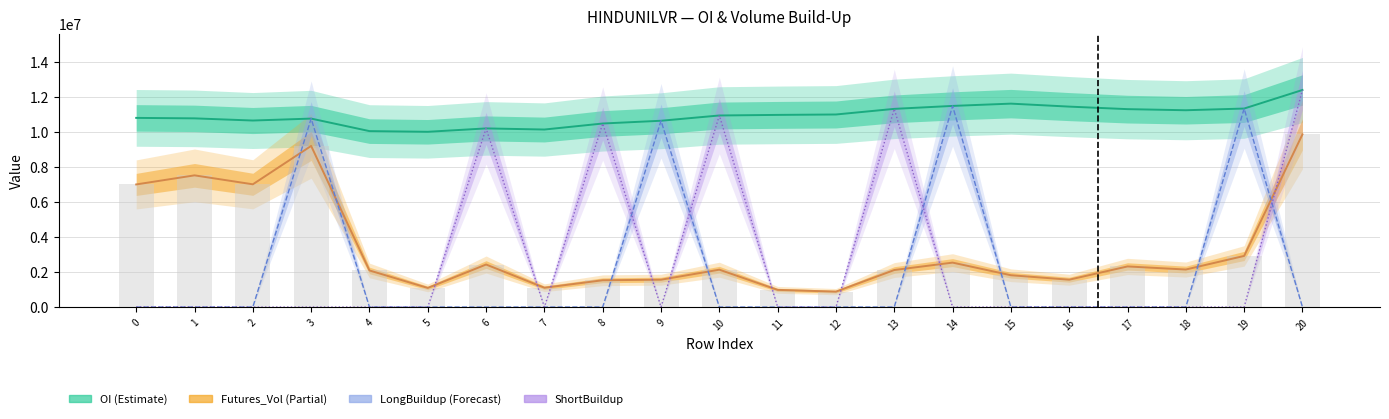

Reading left to right, list all the values displayed in this chart.

OI: 10821900	10794900	10670700	10781700	10065300	10026300	10219800	10155900	10500000	10658100	10959600	10992900	11016000	11337900	11506800	11637300	11466900	11322300	11259300	11356500	12417900
Futures_Vol: 7014900	7534500	7022400	9217200	2093400	1094100	2433300	1105200	1533600	1564200	2137800	982500	882000	2118000	2542500	1820400	1565400	2323500	2146800	2924700	9878700
LongBuildup: 0	0	0	10781700	0	0	0	0	0	10658100	0	0	0	0	11506800	0	0	0	0	11356500	0
ShortBuildup: 0	0	0	0	0	0	10219800	0	10500000	0	10959600	0	0	11337900	0	0	0	0	0	0	12417900